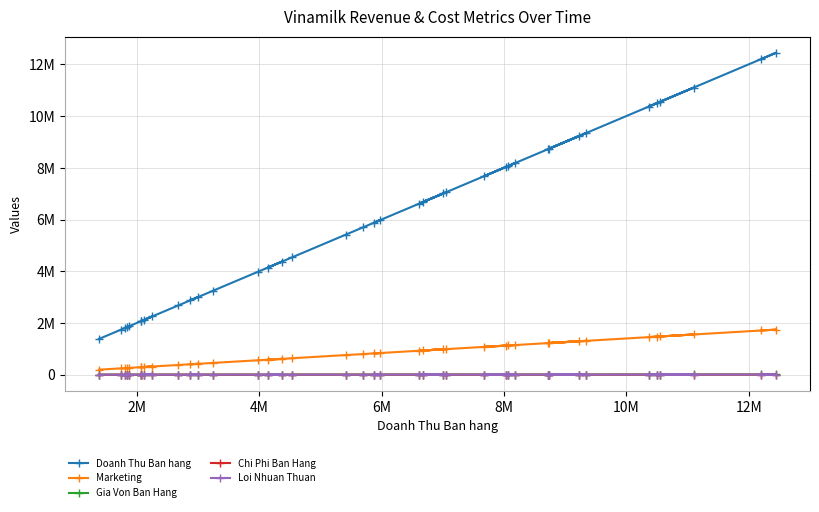

True or false: Marketing and Loi Nhuan Thuan cross at least once.

False